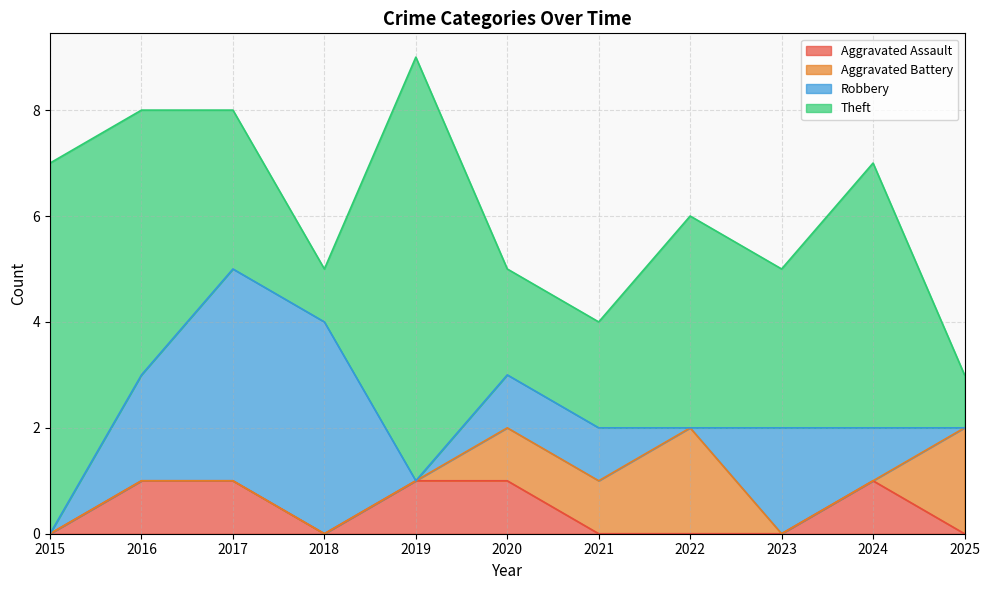

True or false: Aggravated Assault and Theft cross at least once.

False